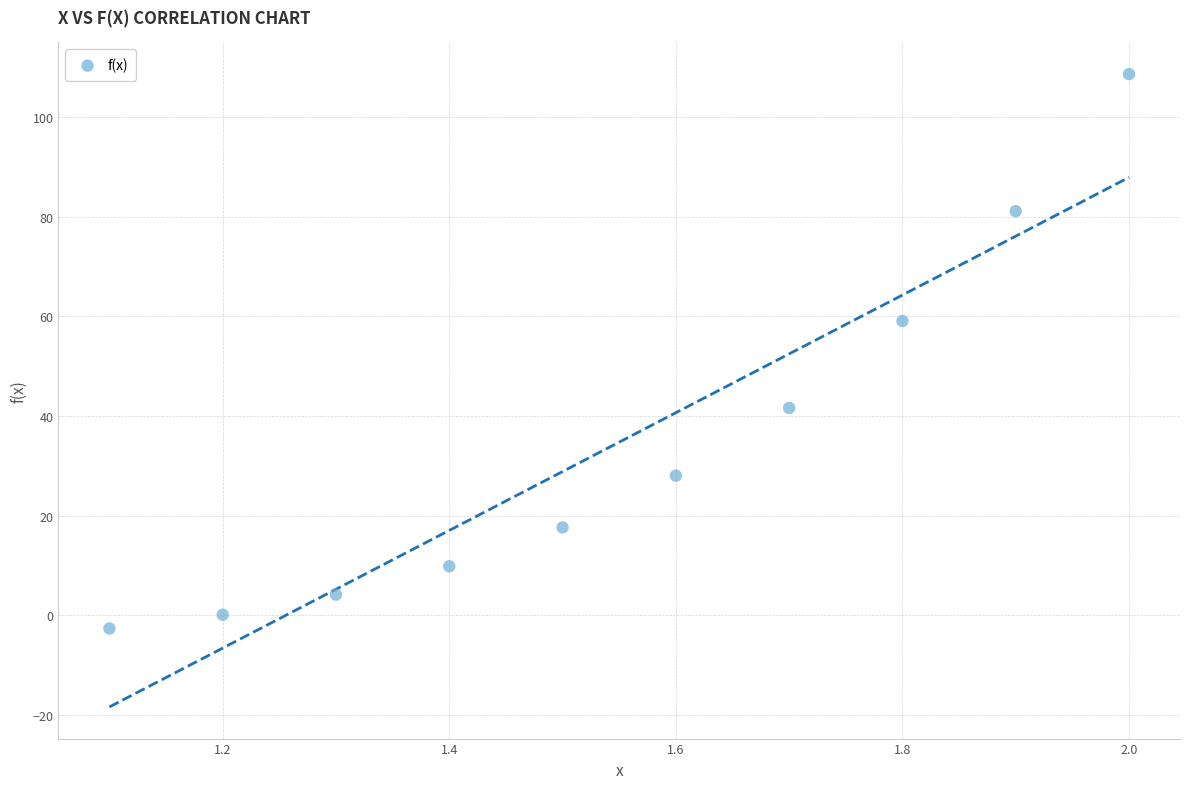

What is the range of X values (max minus min)?

0.9